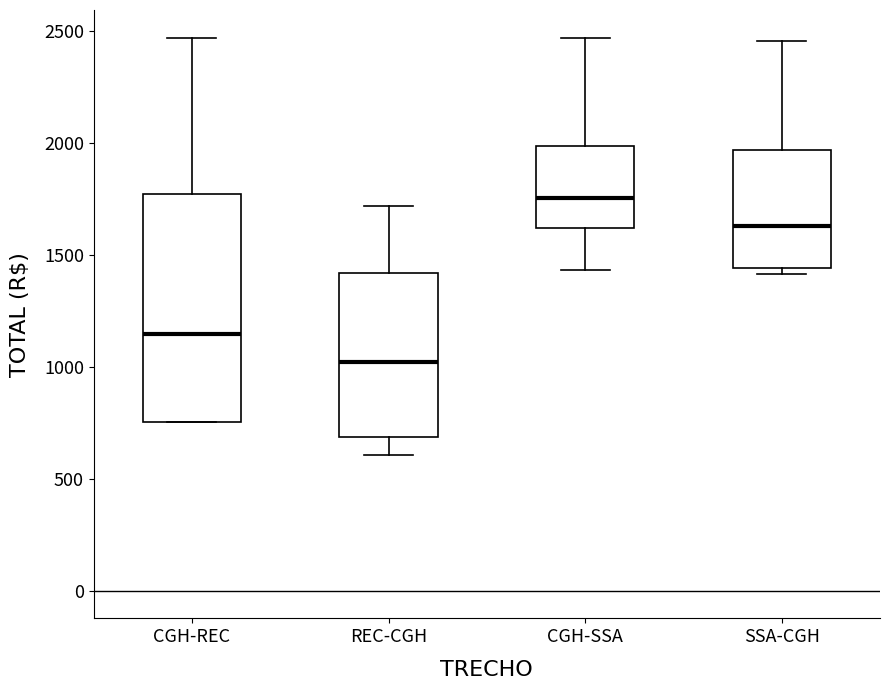

Which box has the lowest median line?

REC-CGH